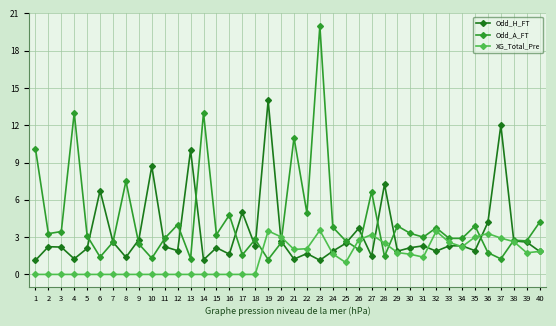

How many data points does each series have?

40